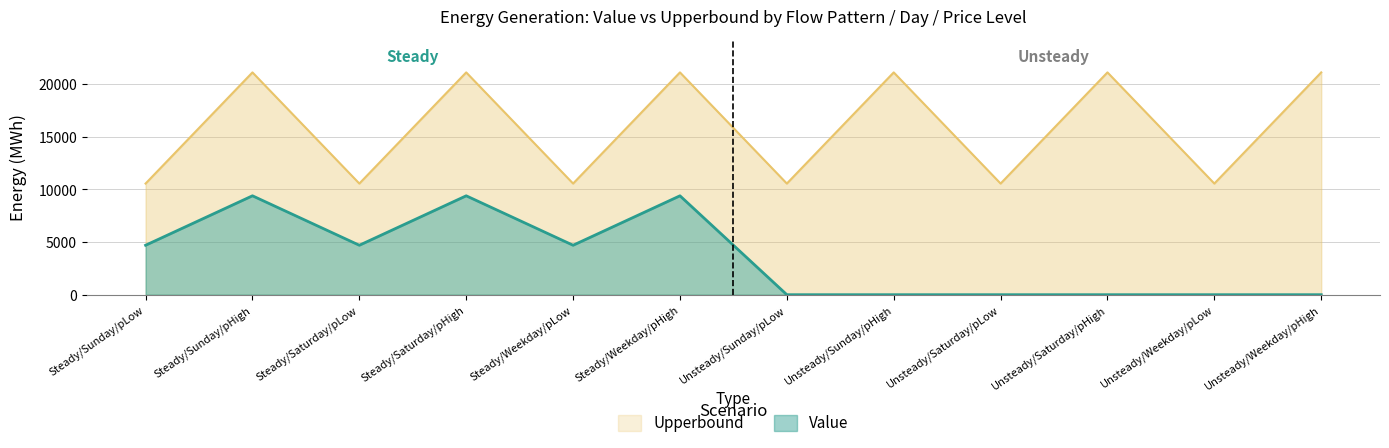

How many data points in Value are above 4698?

6